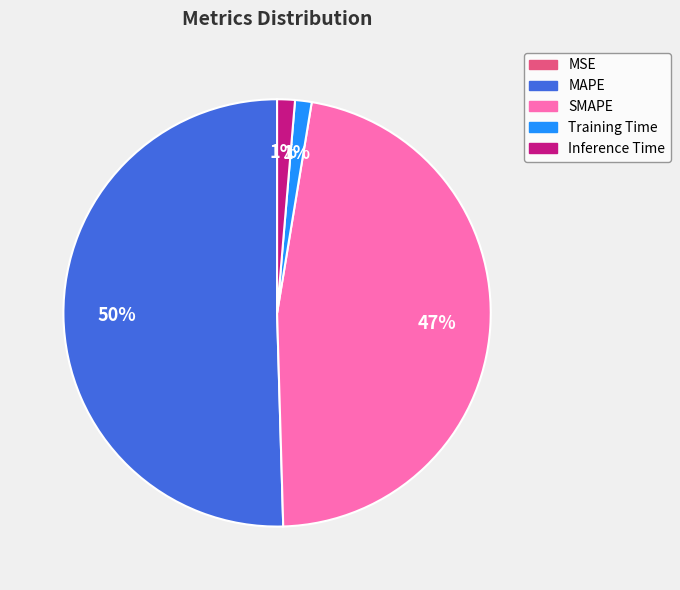

Is it true that SMAPE is 54% of the pie?

False